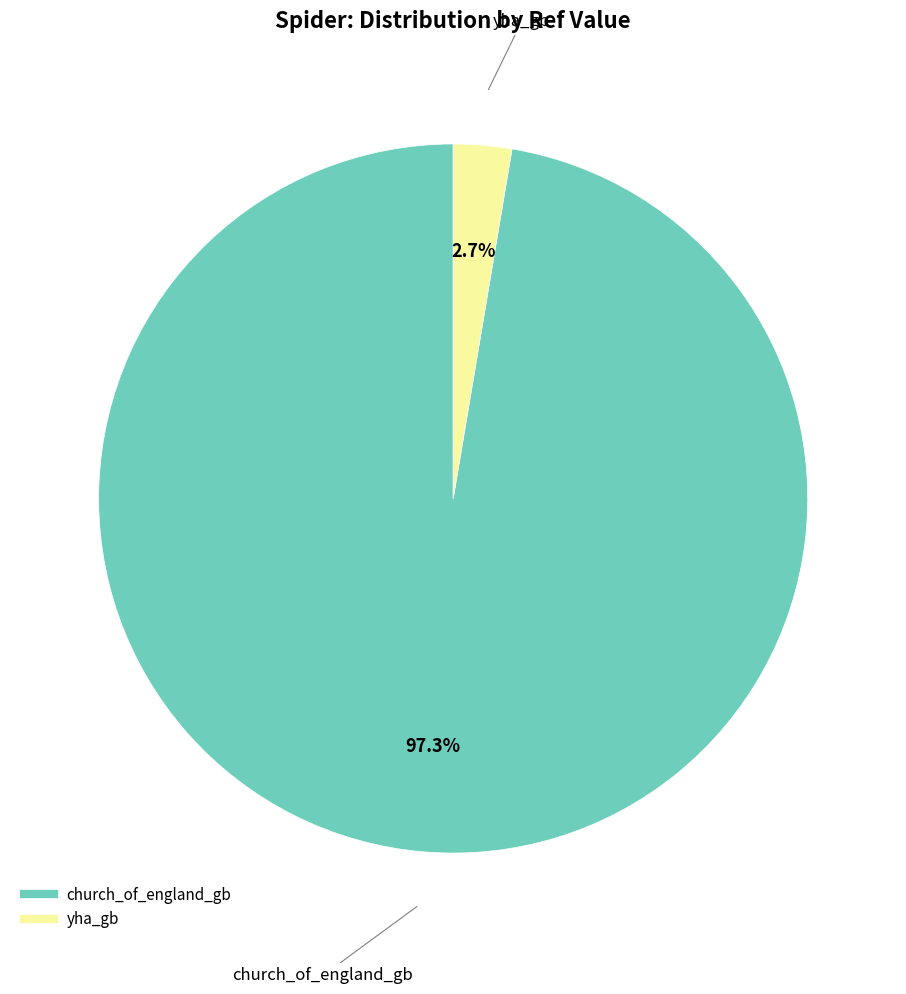

How many slices are in this pie chart?

2